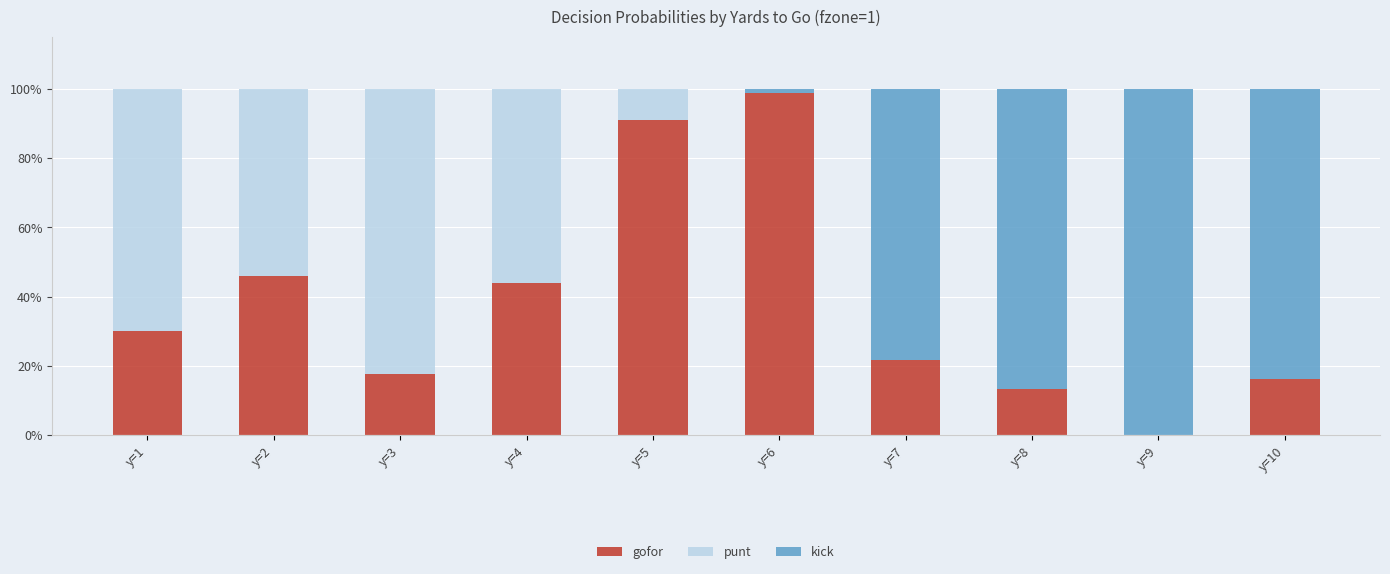

What are all the series names shown in the legend?

gofor, punt, kick